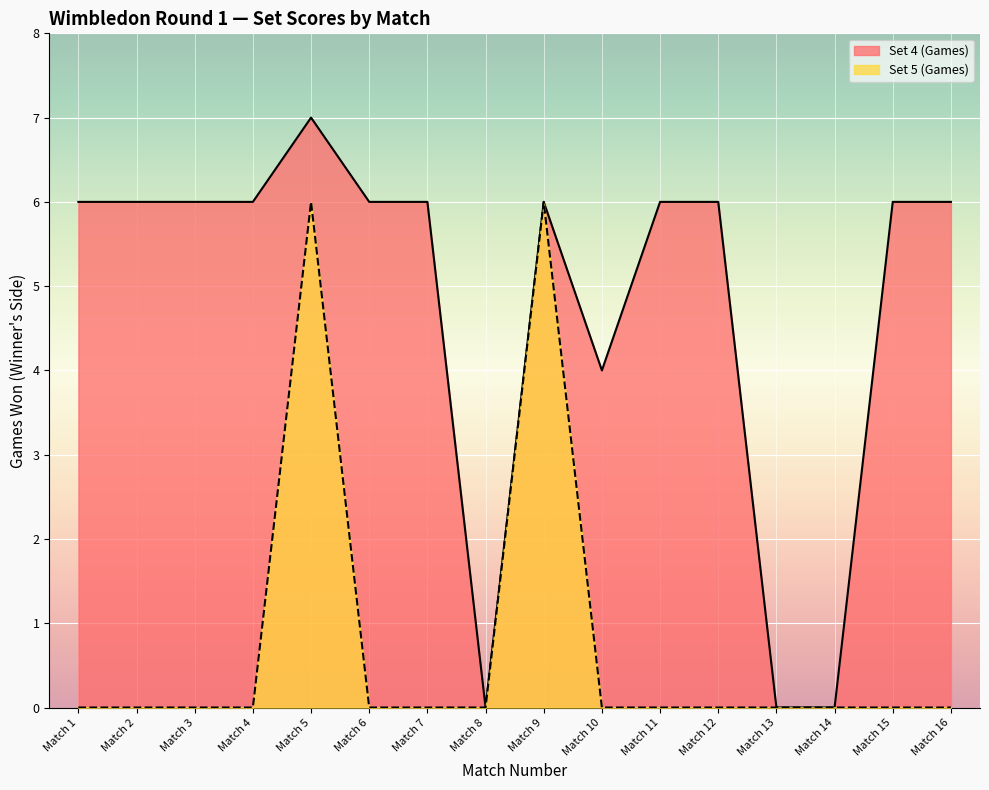

Which label corresponds to the smallest value in the chart?

Match 8